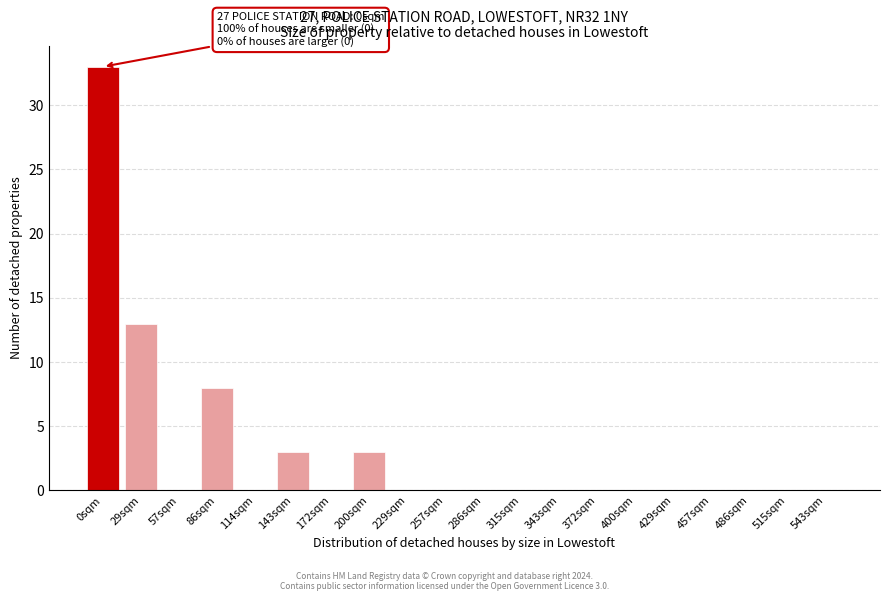

Reading left to right, transcribe all the data shown in this chart.

0sqm=33	29sqm=13	57sqm=0	86sqm=8	114sqm=0	143sqm=3	172sqm=0	200sqm=3	229sqm=0	257sqm=0	286sqm=0	315sqm=0	343sqm=0	372sqm=0	400sqm=0	429sqm=0	457sqm=0	486sqm=0	515sqm=0	543sqm=0